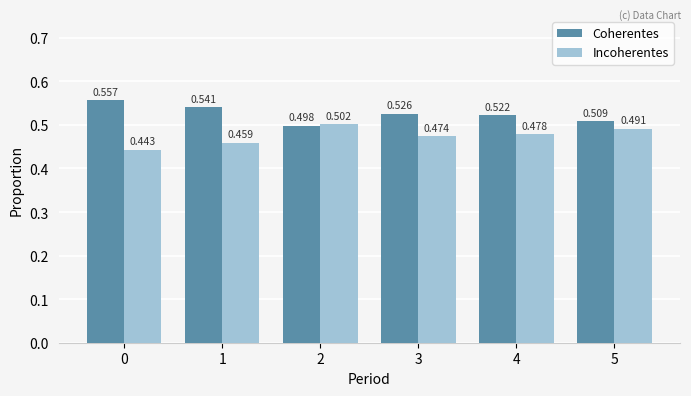

At how many categories does at least one series exceed 0?

6